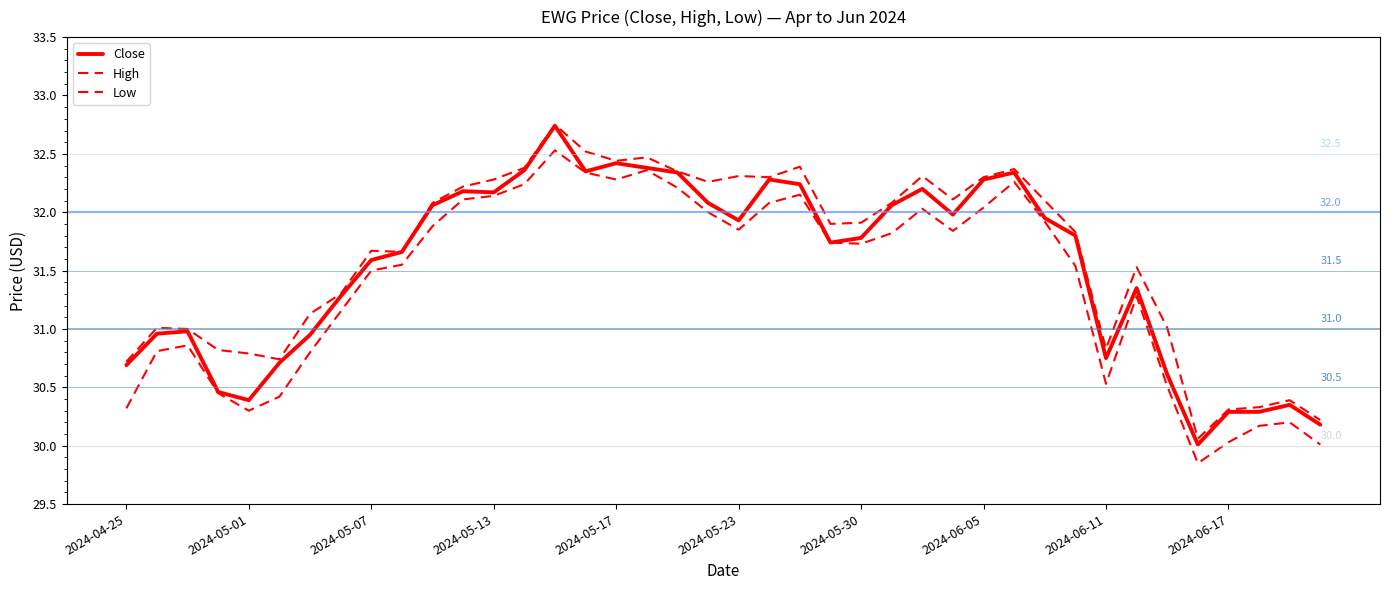

True or false: Low and High intersect in this chart.

False